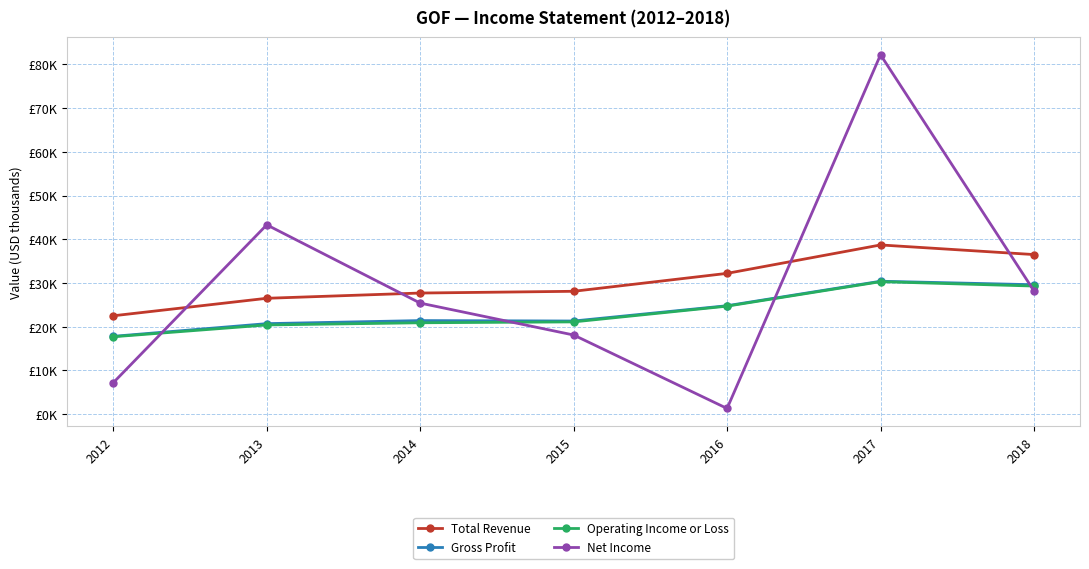

What is the total value across all series at 2018?

123600